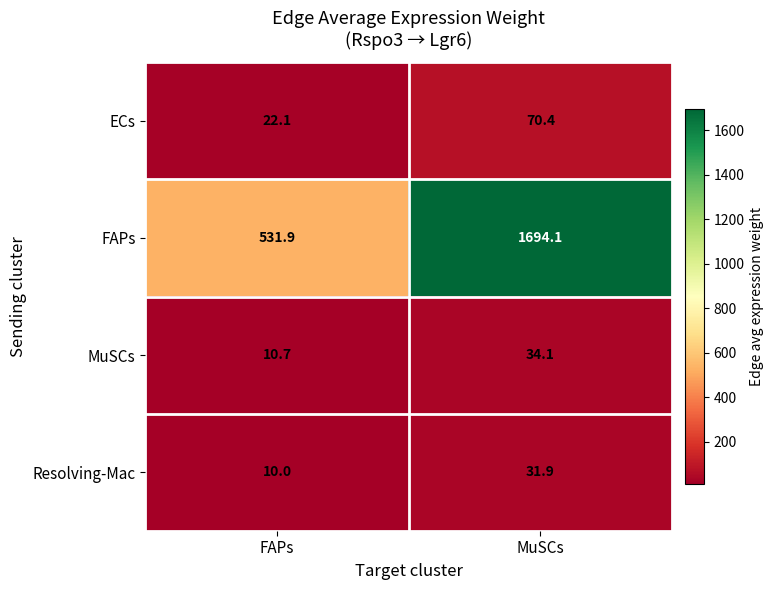

What is the approximate value of FAPs at MuSCs?

1694.1